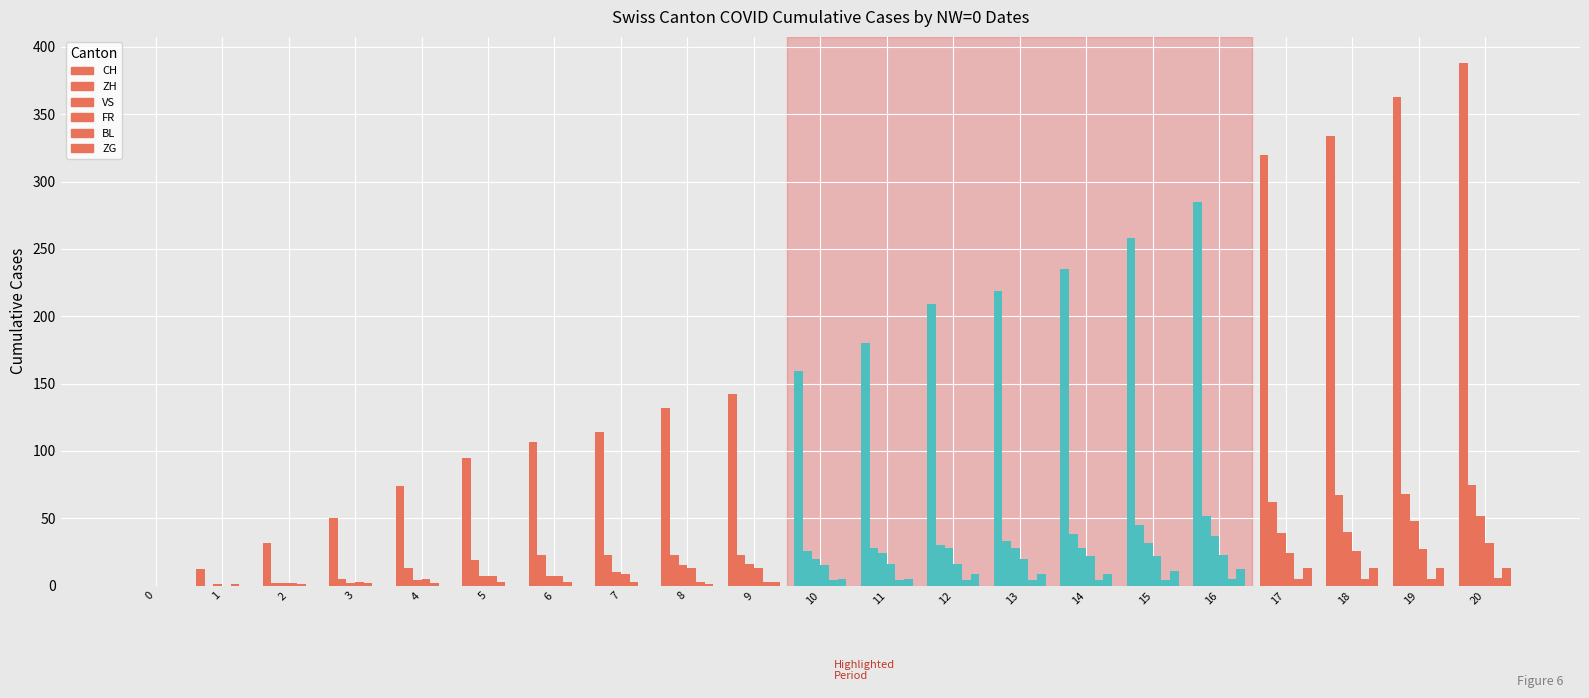

Where is BL nearest to the value 3?

5